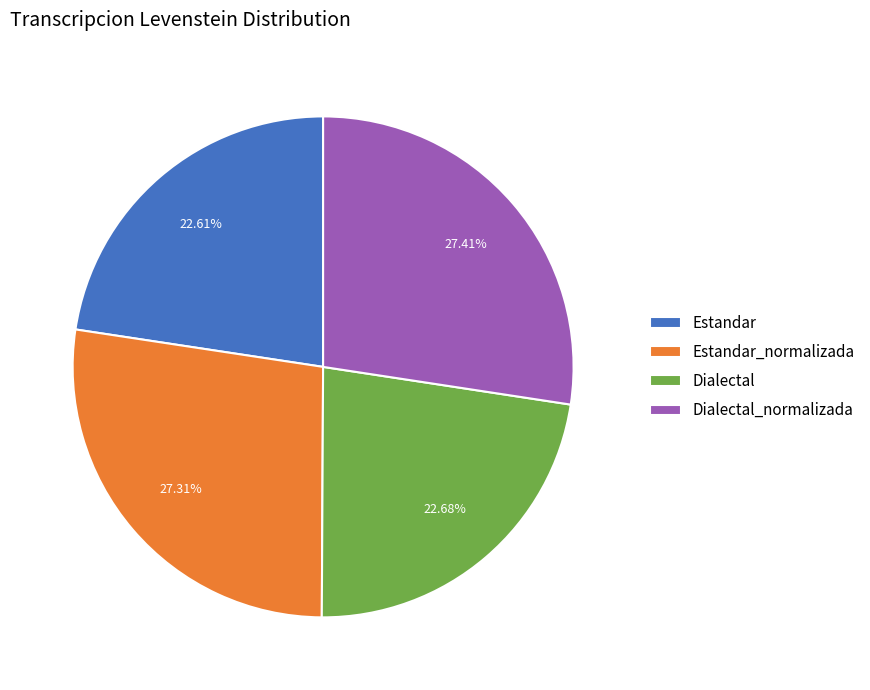

To the nearest percent, what percentage of the pie is Estandar_normalizada?

27%